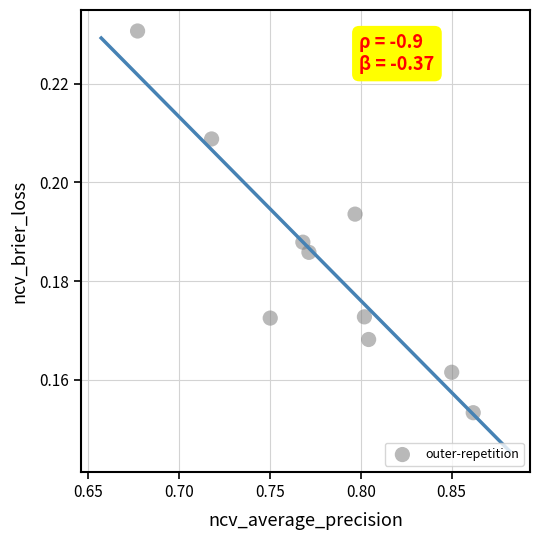

What is the average X value?

0.8